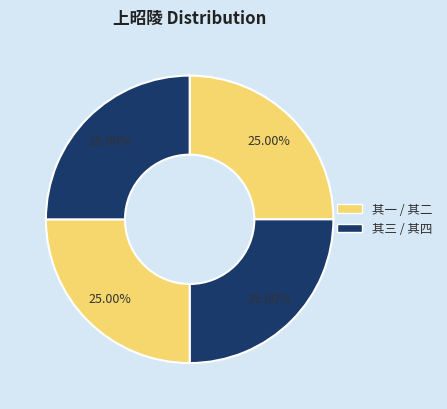

Which slice is the smallest?

上昭陵 其一